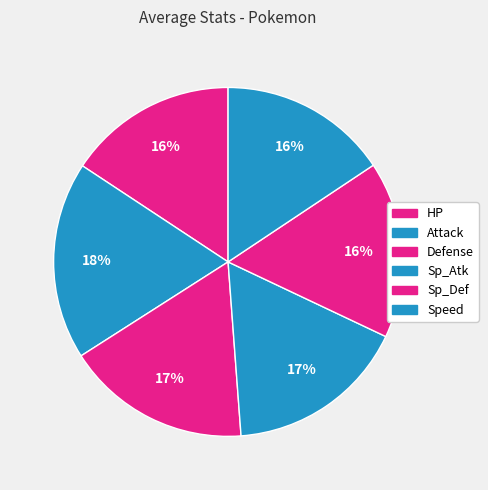

How many segments does this pie chart have?

6